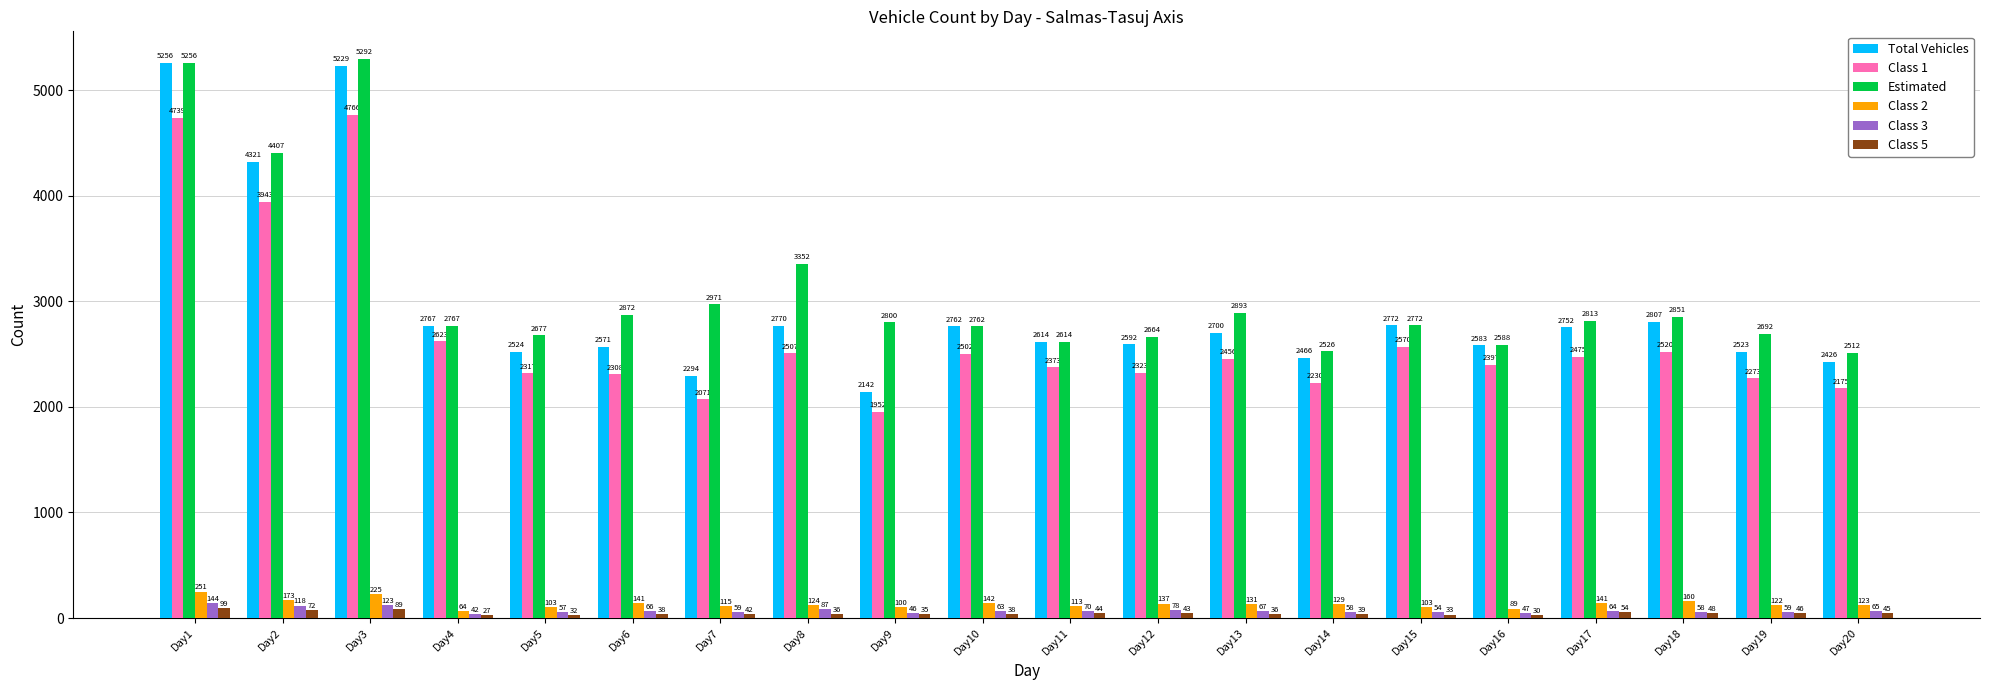

Are the bars grouped side by side (vs. stacked)?

Yes